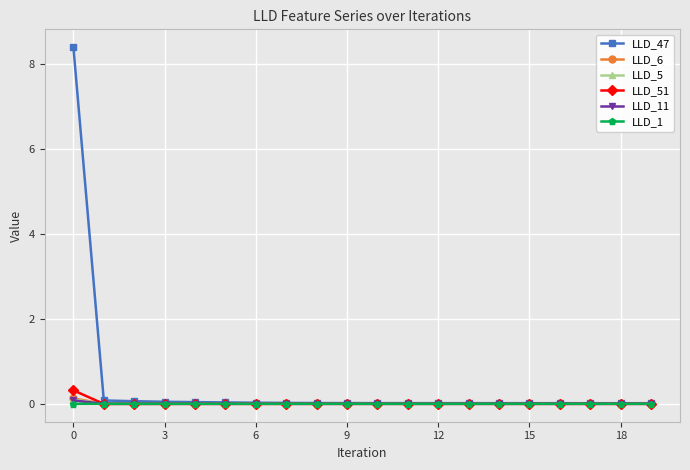

What is the sum of all LLD_51 values?

0.3